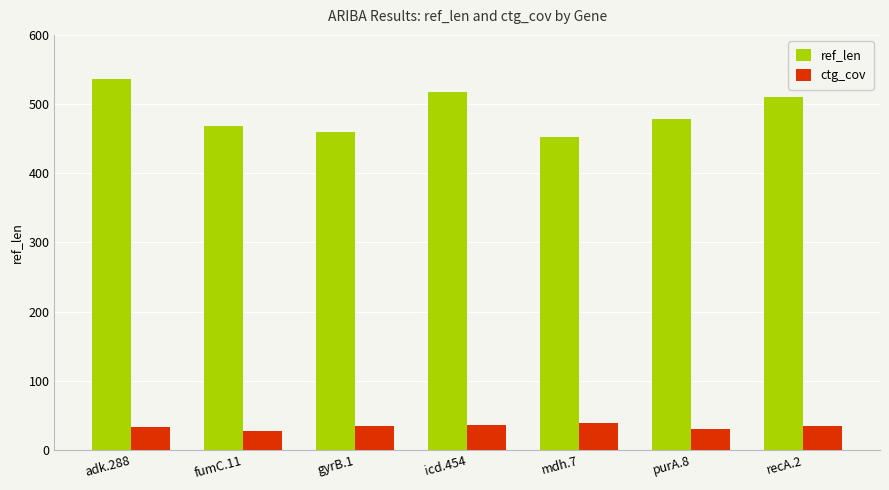

Which series has the largest range (max minus min)?

ref_len